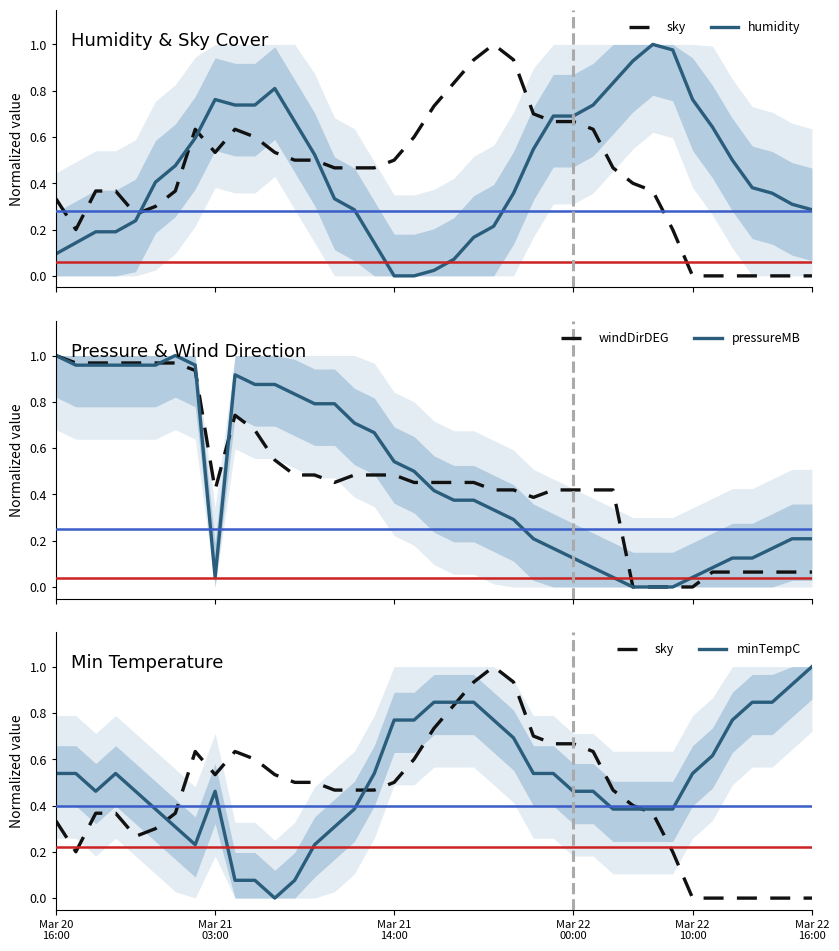

What is the sum of the minTempC values at 6 and 13?

0.5